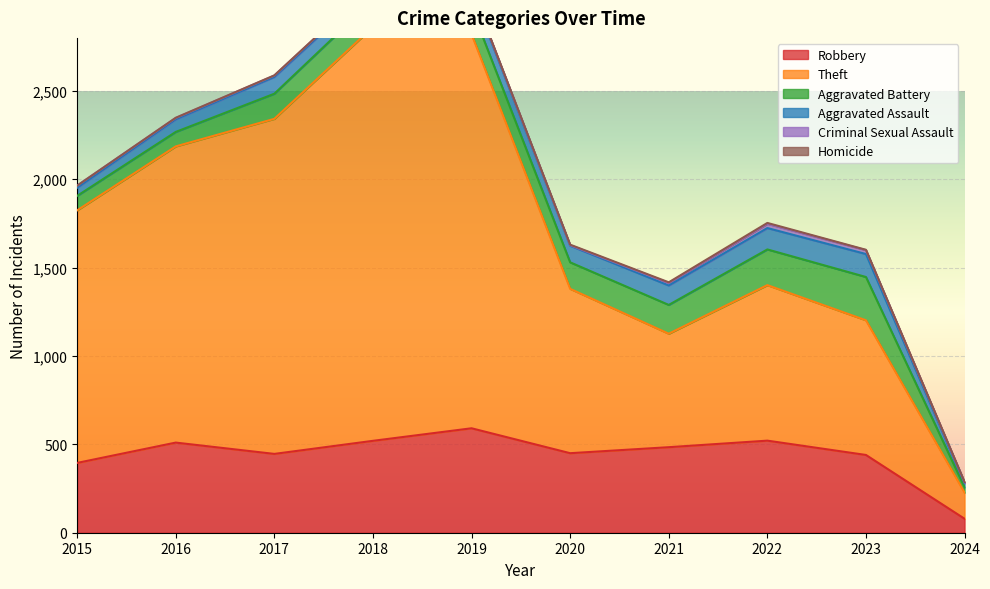

In Theft, how many points are lower than both neighbors (excluding endpoints)?

1